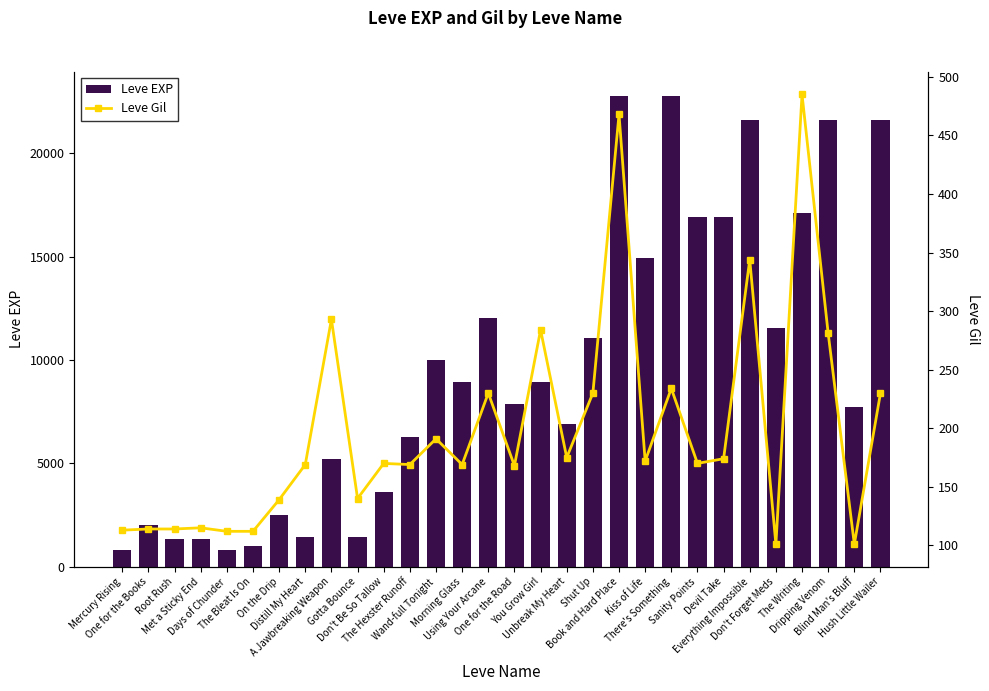

What is the minimum value shown in the chart?

101